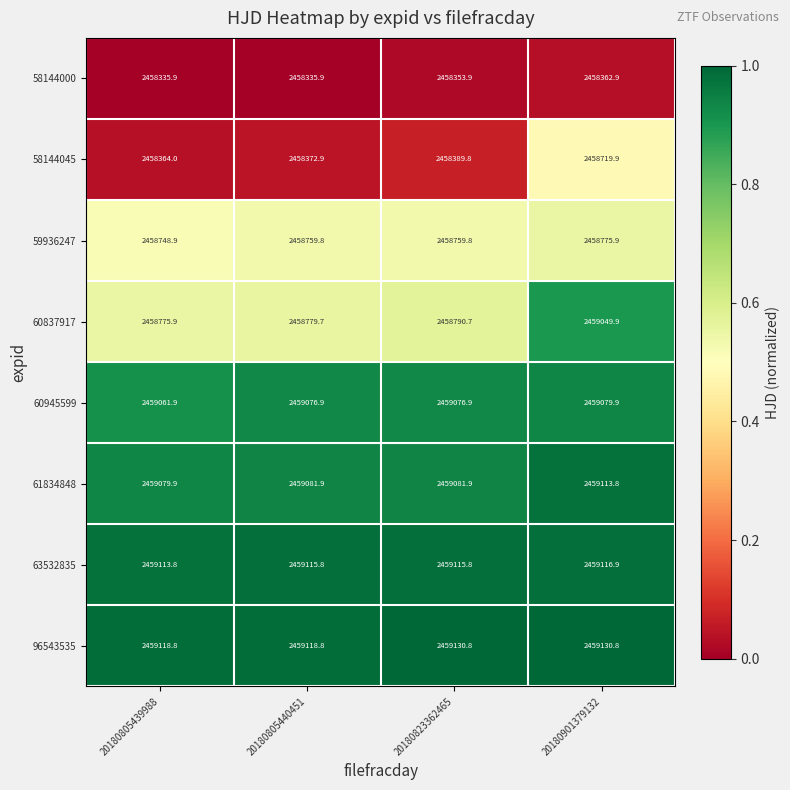

At 20180901379132, list the series in order from largest to smallest.

96543535, 63532835, 61834848, 60945599, 60837917, 59936247, 58144045, 58144000